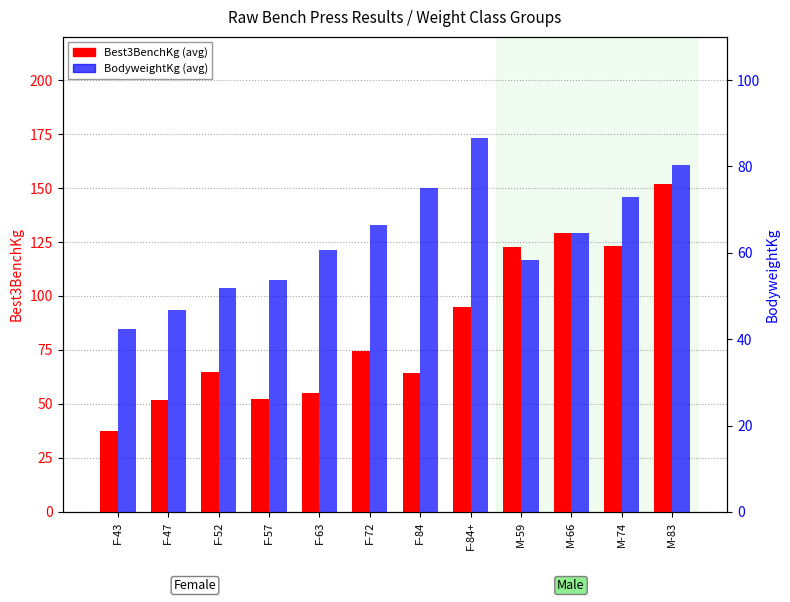

What is the sum of all BodyweightKg (avg) values?

759.6